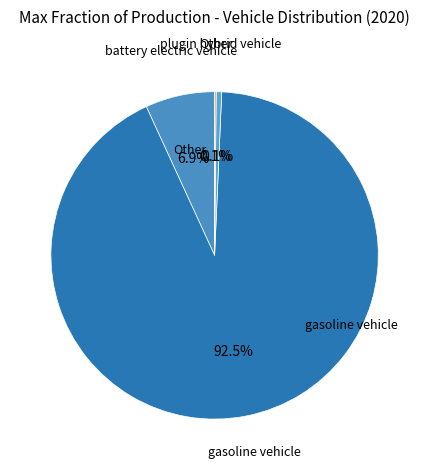

Is it true that hydrogen vehicle is 9% of the pie?

False